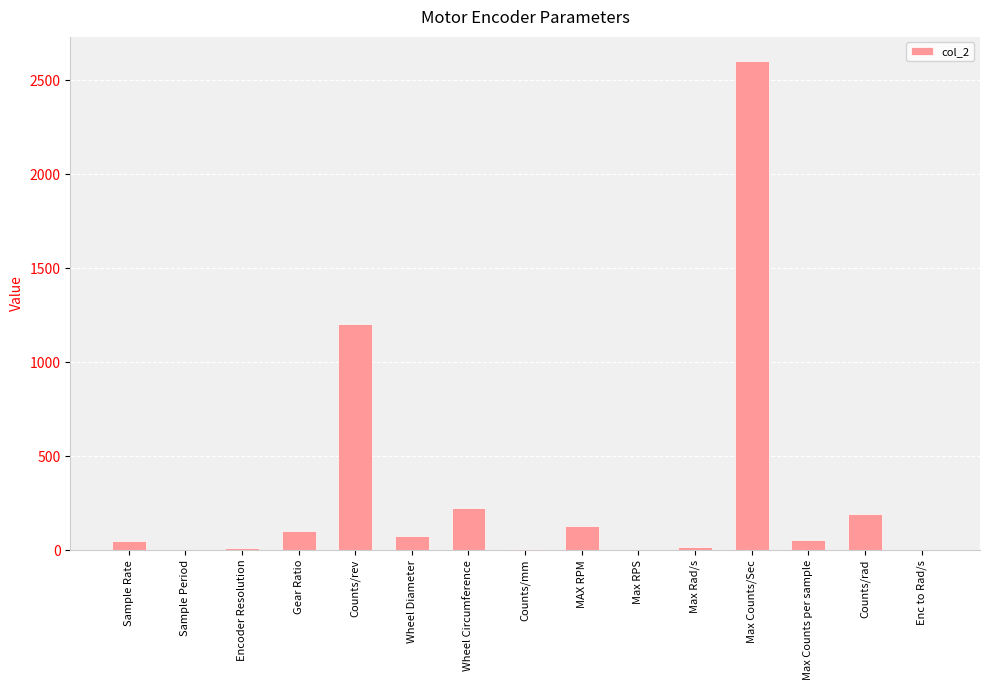

What is the change in value from Sample Period to Counts/rev?

+1200.0